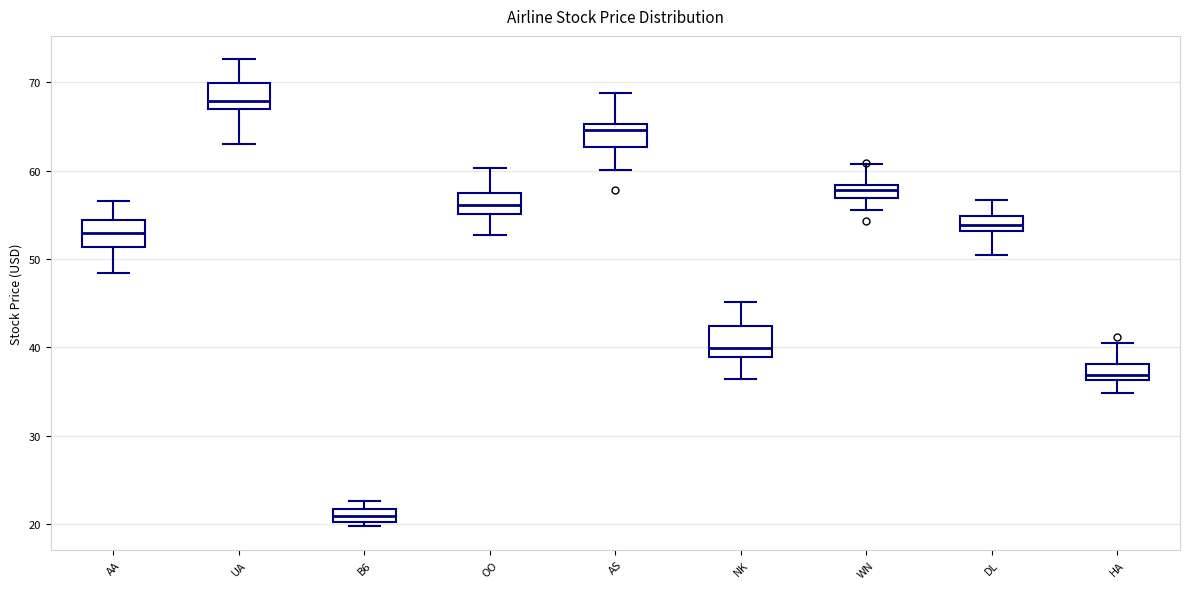

Reading left to right, read every box against the y-axis: the position of its median line, the range the box covers, and the ends of its whiskers. The values are not printed on the chart, so give them approximately, as read against the axis.

AA: median 53, box 51 to 54, whiskers 48 to 57
UA: median 68, box 67 to 70, whiskers 63 to 73
B6: median 21, box 20 to 22, whiskers 20 (just below the box's lower edge) to 23
OO: median 56, box 55 to 57, whiskers 53 to 60
AS: median 65 (just below the box's upper edge), box 63 to 65, whiskers 60 to 69
NK: median 40, box 39 to 42, whiskers 36 to 45
WN: median 58 (inside the box), box 57 to 58, whiskers 56 to 61
DL: median 54, box 53 to 55, whiskers 50 to 57
HA: median 37, box 36 to 38, whiskers 35 to 41